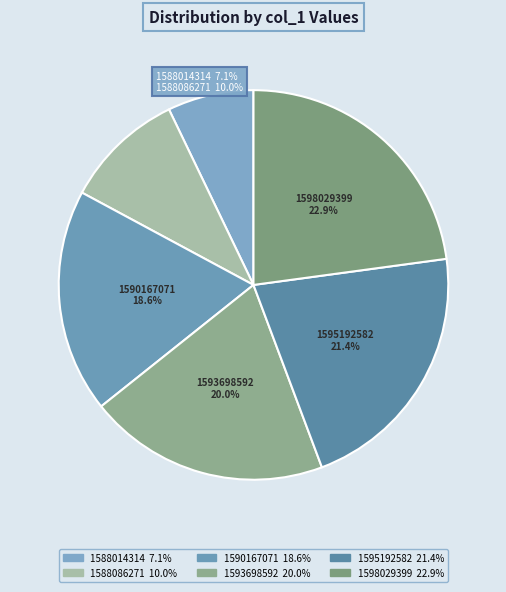

To the nearest percent, what is the difference between the 1588086271 and 1595192582 slice percentages?

11%